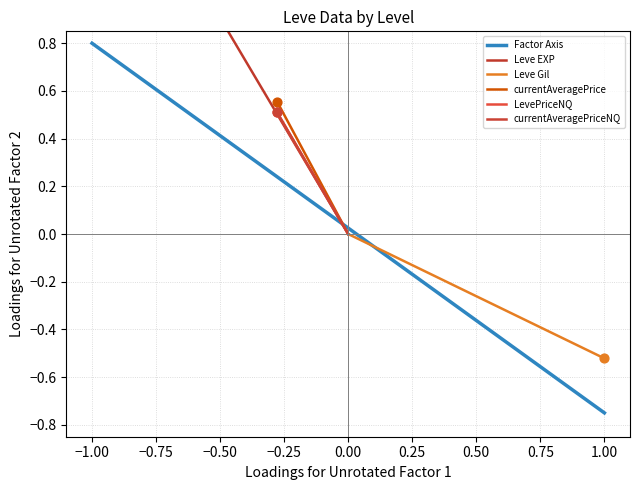

Which series reaches the maximum Y coordinate?

Leve EXP